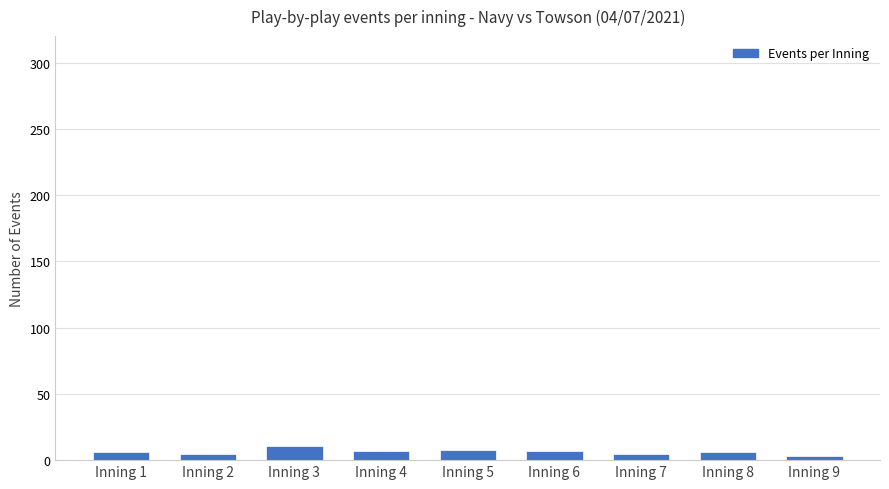

The value at Inning 5 is 8. True or false?

True